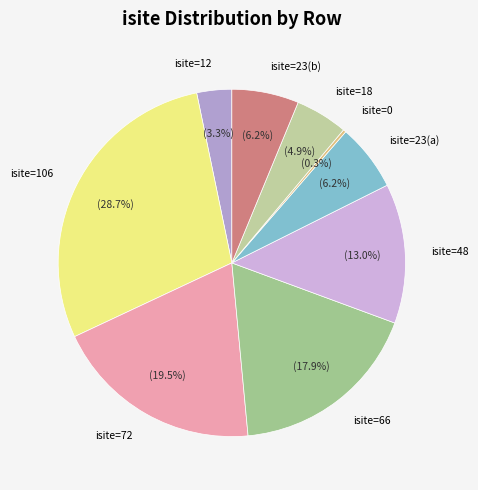

Is isite=23(b) the majority of the pie?

No